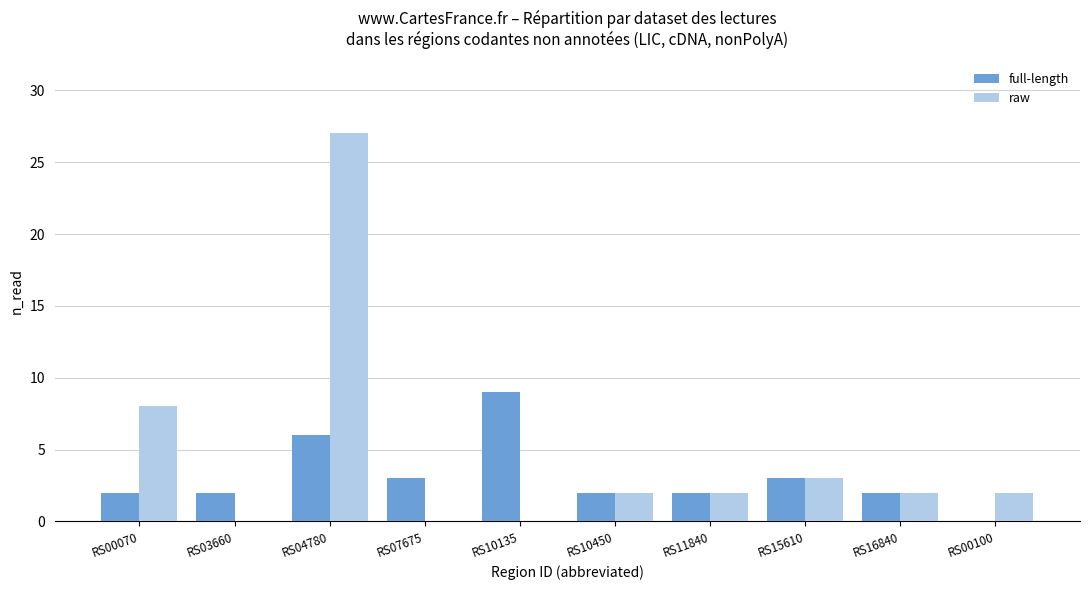

Reading right to left, what are all the values shown in this chart?

full-length: RS00100=0	RS16840=2	RS15610=3	RS11840=2	RS10450=2	RS10135=9	RS07675=3	RS04780=6	RS03660=2	RS00070=2
raw: RS00100=2	RS16840=2	RS15610=3	RS11840=2	RS10450=2	RS10135=0	RS07675=0	RS04780=27	RS03660=0	RS00070=8